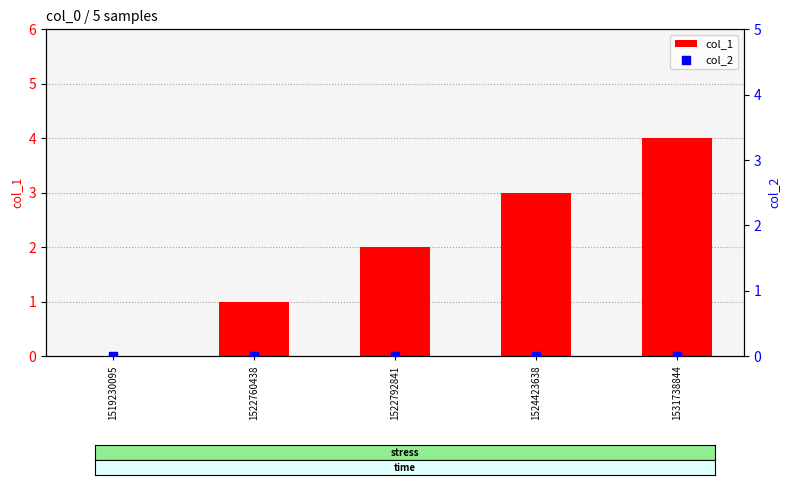

What are all the series names shown in the legend?

col_1, col_2